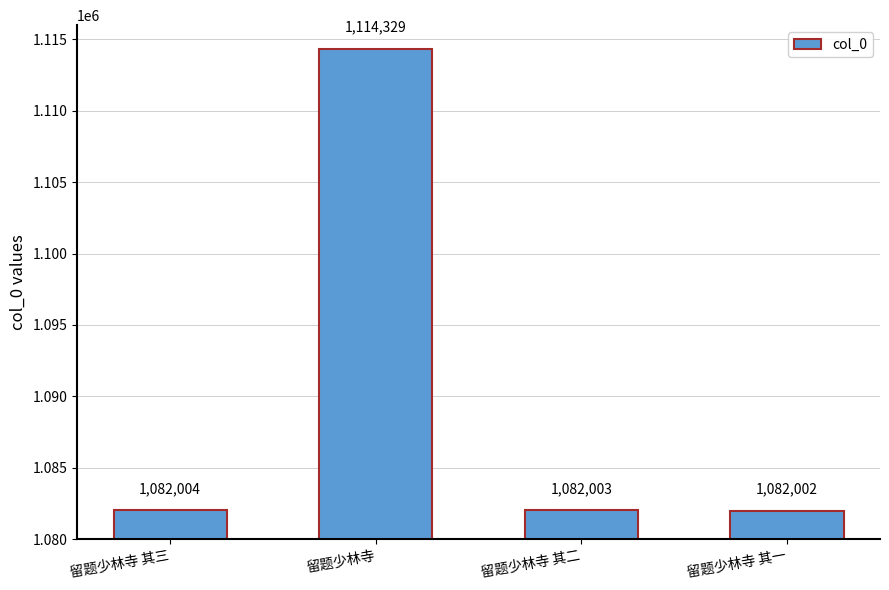

What is the difference between the values at 留题少林寺 其二 and 留题少林寺?

32326